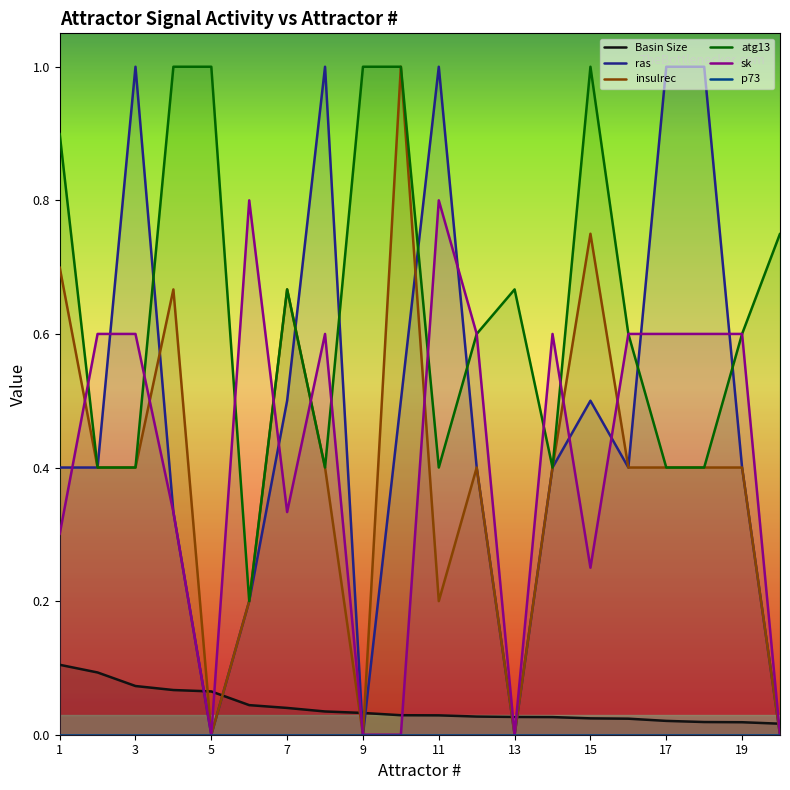

The ras series shows 0.0 at 5. True or false?

True